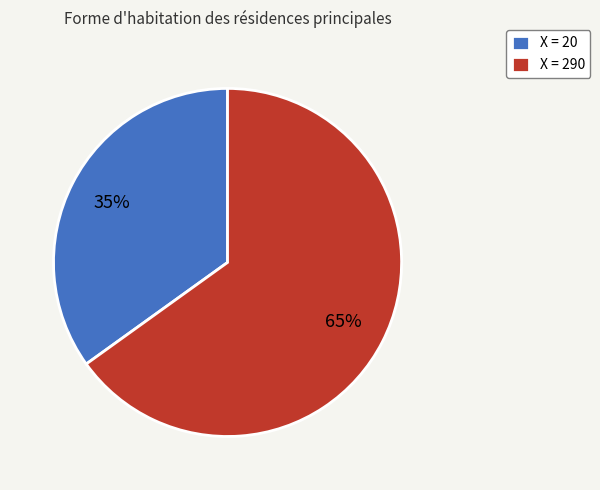

What is the ratio of the value at X = 290 to the value at X = 20?

1.9